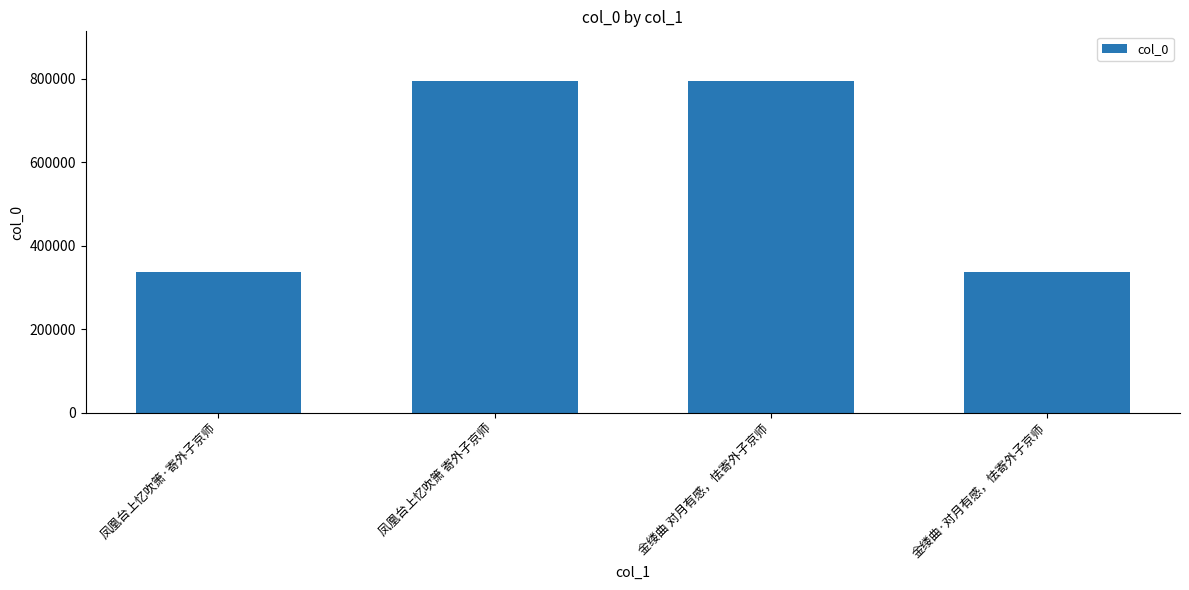

Read the value at 金缕曲 对月有感，怯寄外子京师.

794698